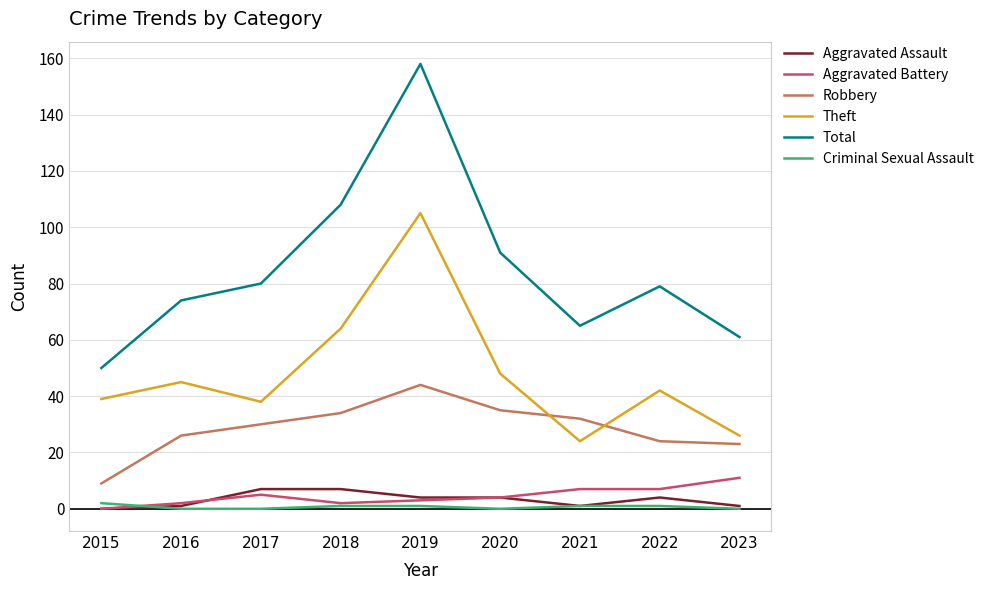

What value does the Aggravated Battery series have at 2017, to the nearest 5?

5